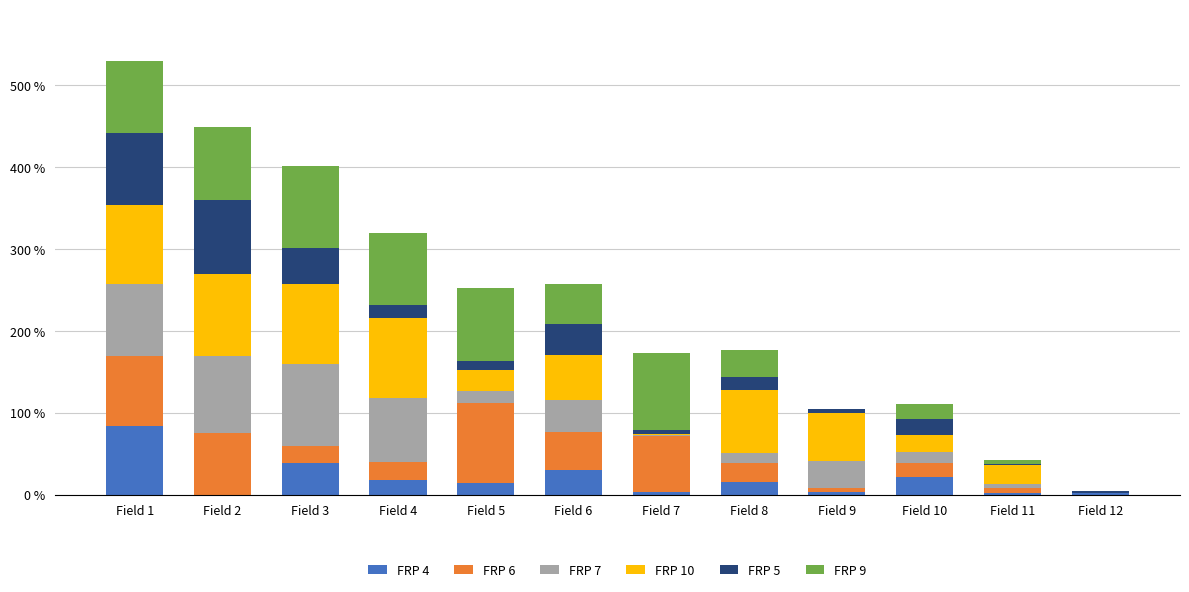

Rank the categories by FRP 7 value from lowest to highest.

Field 12, Field 7, Field 11, Field 8, Field 10, Field 5, Field 9, Field 6, Field 4, Field 1, Field 2, Field 3